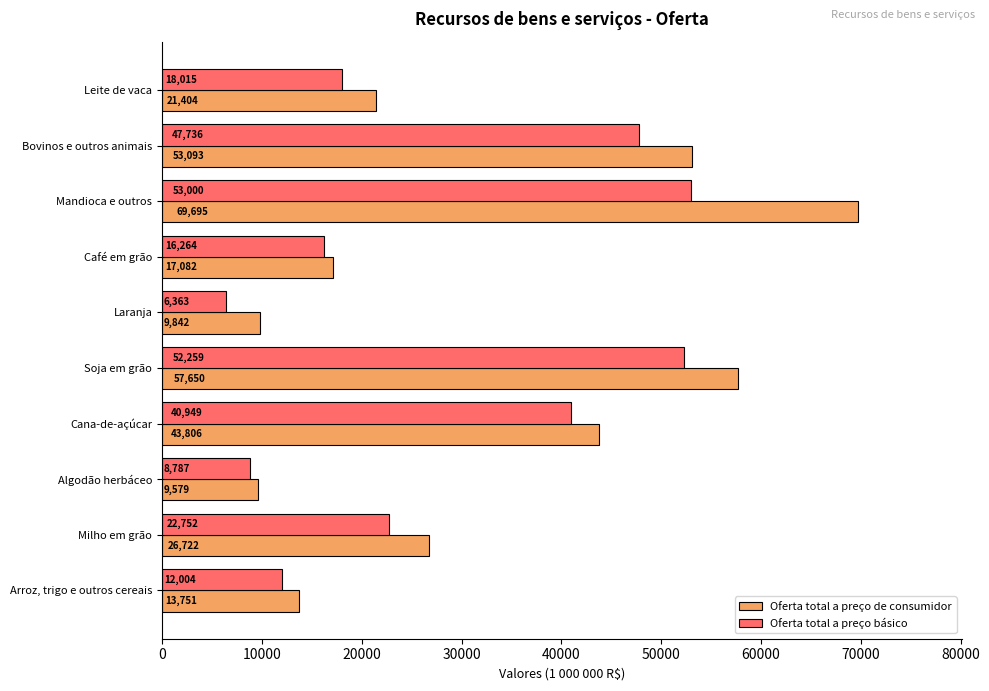

How many series are shown in this chart?

2